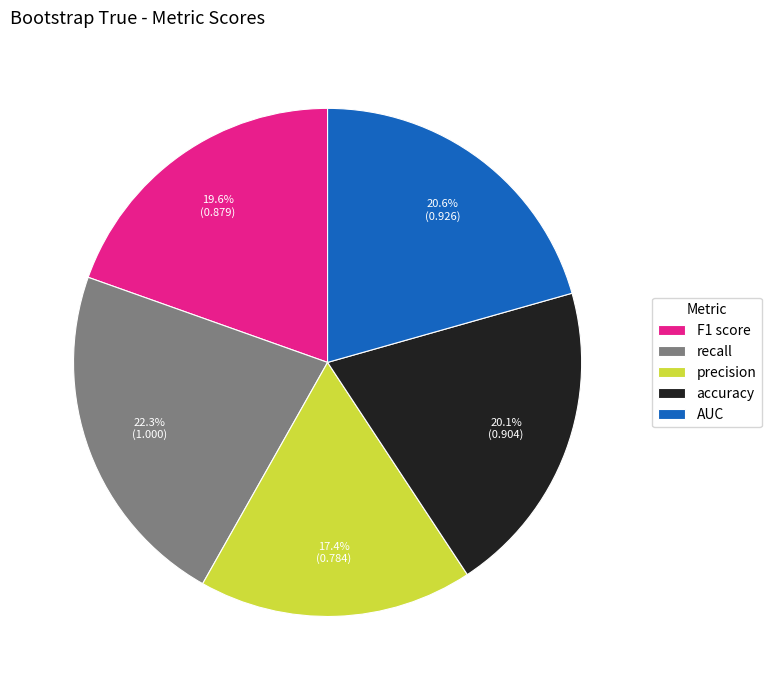

True or false: AUC accounts for 21% of the total.

True